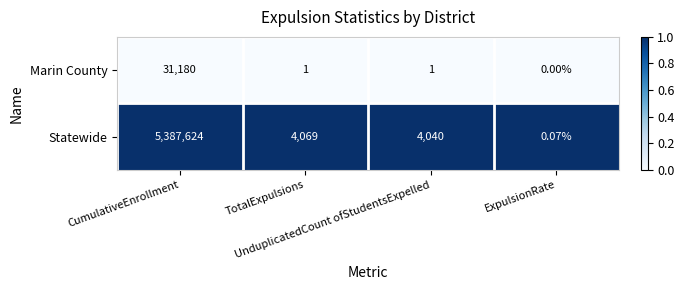

Which series has the largest total across all categories?

Statewide